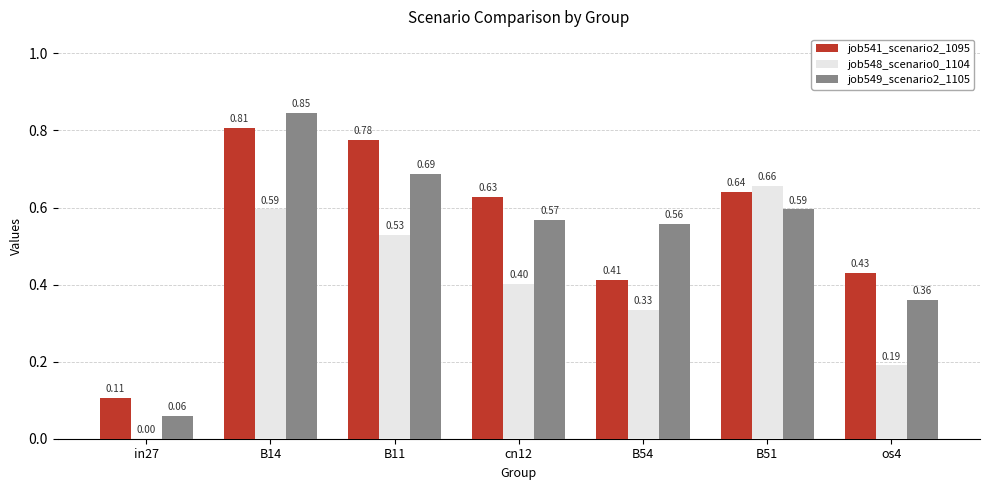

Is the value of job548_scenario0_1104 at B11 greater than the value of job541_scenario2_1095 at B11?

No